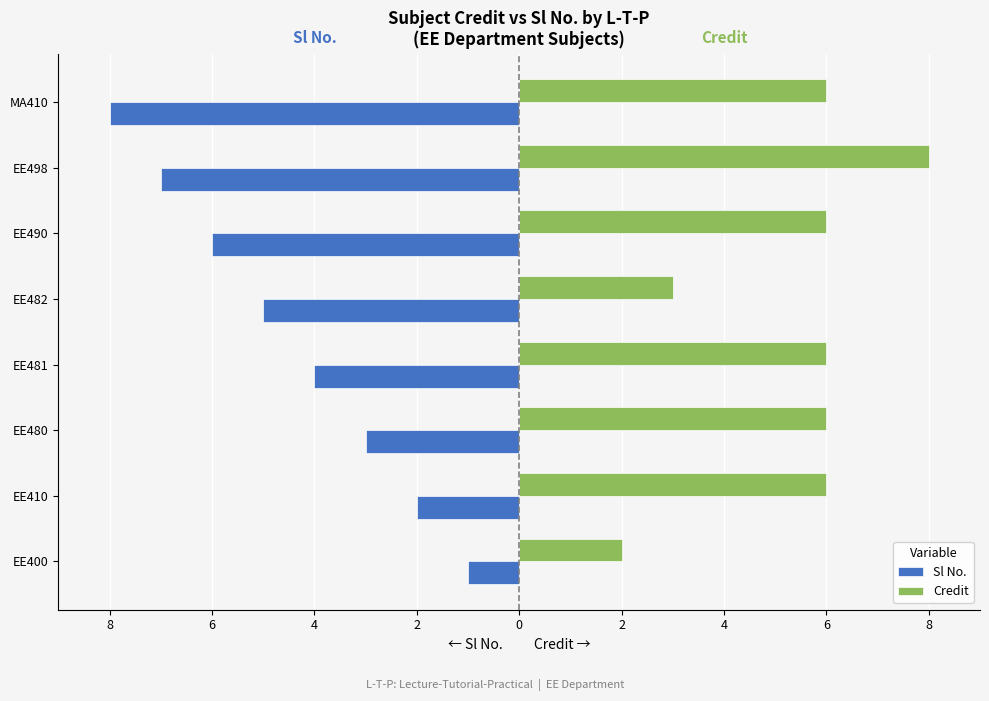

What are all the series names shown in the legend?

Sl No., Credit